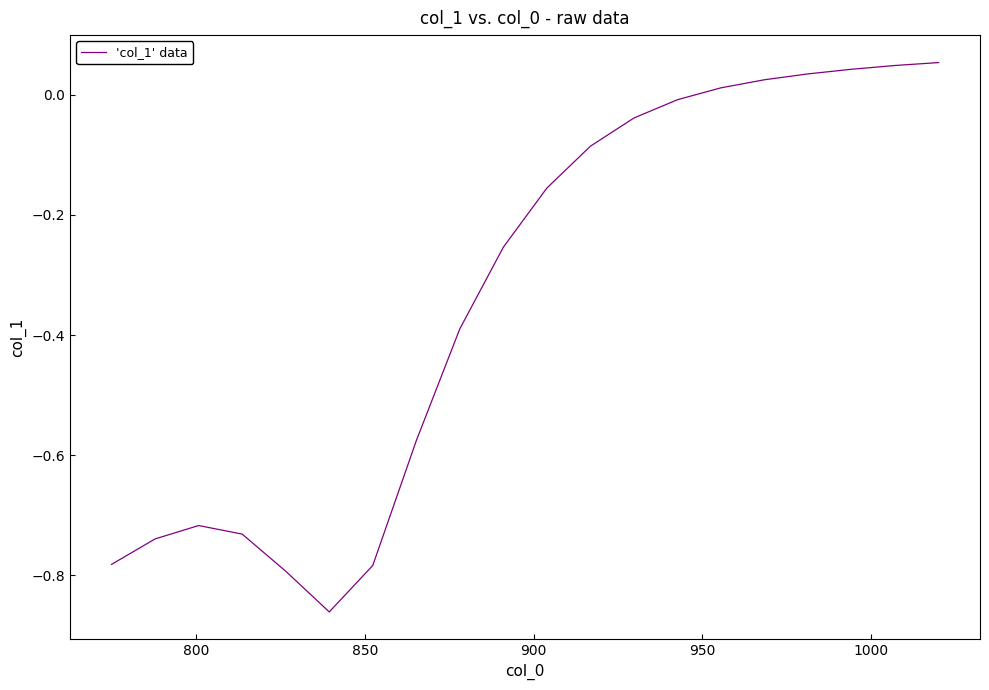

Reading left to right, what are all the values shown in this chart?

-0.8	-0.7	-0.7	-0.7	-0.8	-0.9	-0.8	-0.6	-0.4	-0.3	-0.2	-0.1	-0.0	-0.0	0.0	0.0	0.0	0.0	0.0	0.1